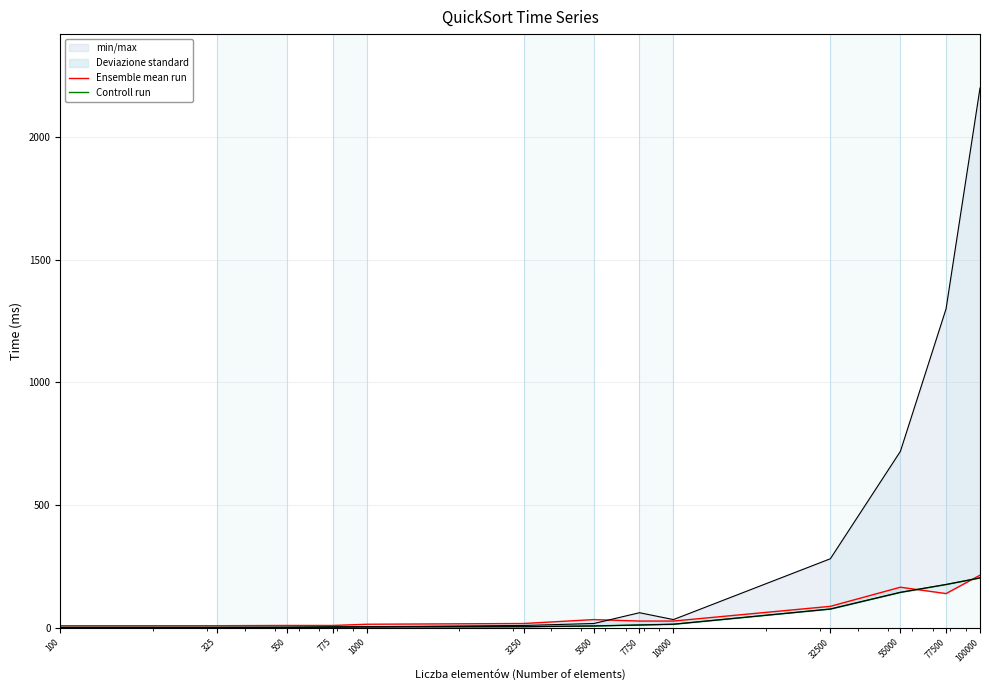

Between 1000 and 32500, which is larger?

32500